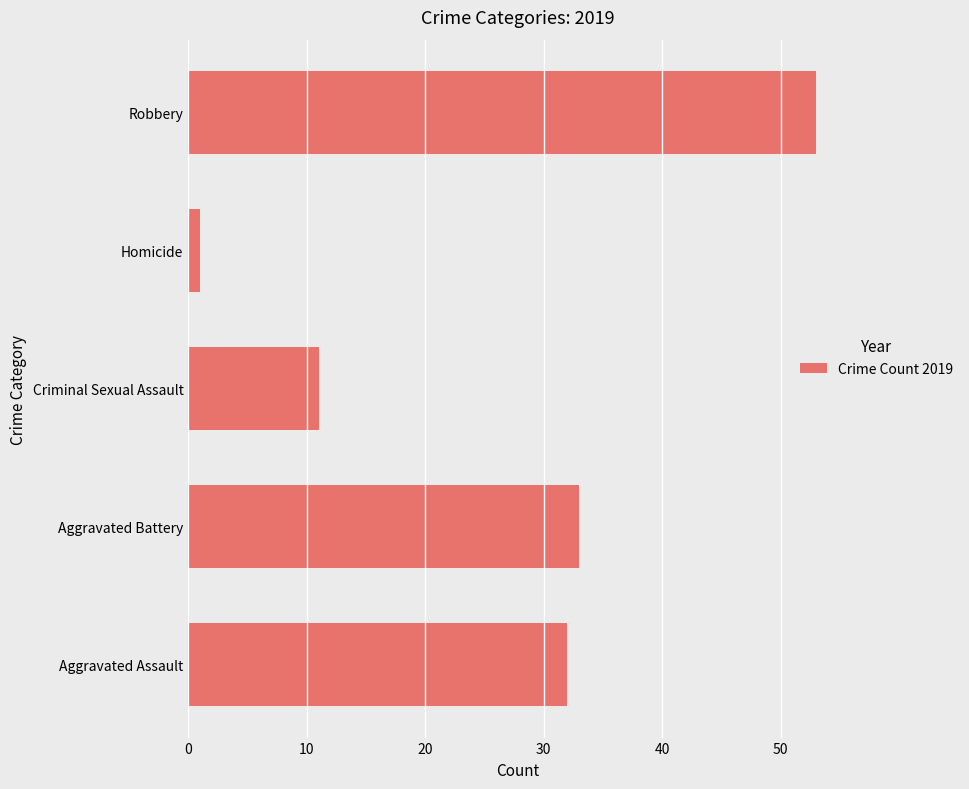

What is the average value?

26